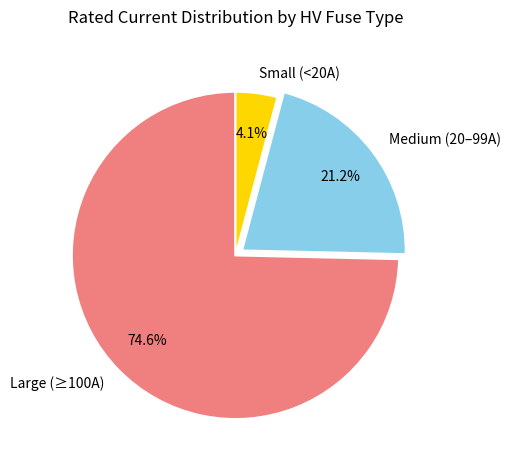

To the nearest percent, what is the difference between the largest and smallest slice percentages?

71%